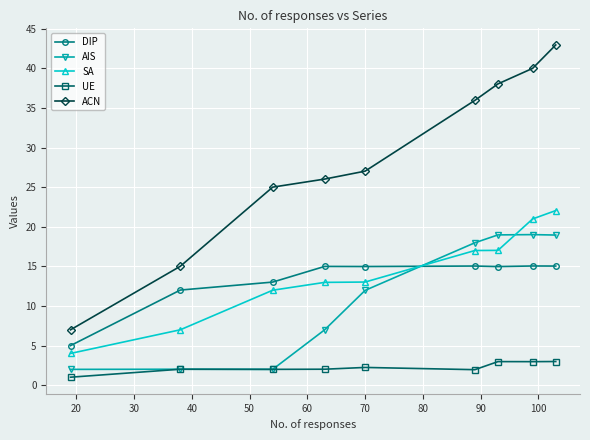

Reading left to right, extract all data points from this chart.

DIP: 5.0	12.0	13.0	15.0	15.0	15.0	15.0	15.0	15.0
AIS: 2.0	2.0	2.0	7.0	12.0	18.0	19.0	19.0	19.0
SA: 4.0	7.0	12.0	13.0	13.0	17.0	17.0	21.0	22.0
UE: 1.0	2.0	2.0	2.0	2.2	2.0	3.0	3.0	3.0
ACN: 7.0	15.0	25.0	26.0	27.0	36.0	38.0	40.0	43.0